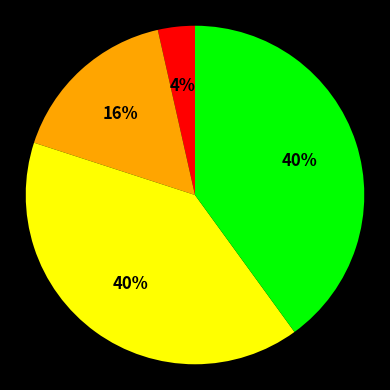

To the nearest percent, what is the difference between the largest and smallest slice percentages?

36%